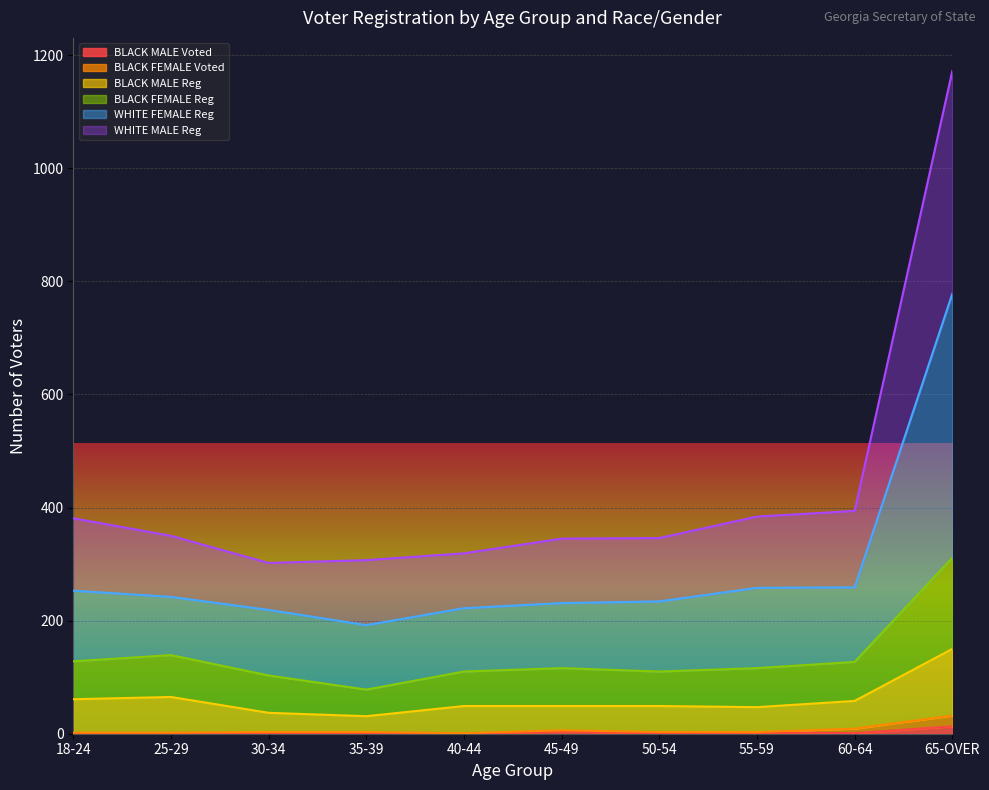

At which category is the sum across all series the highest?

65-OVER